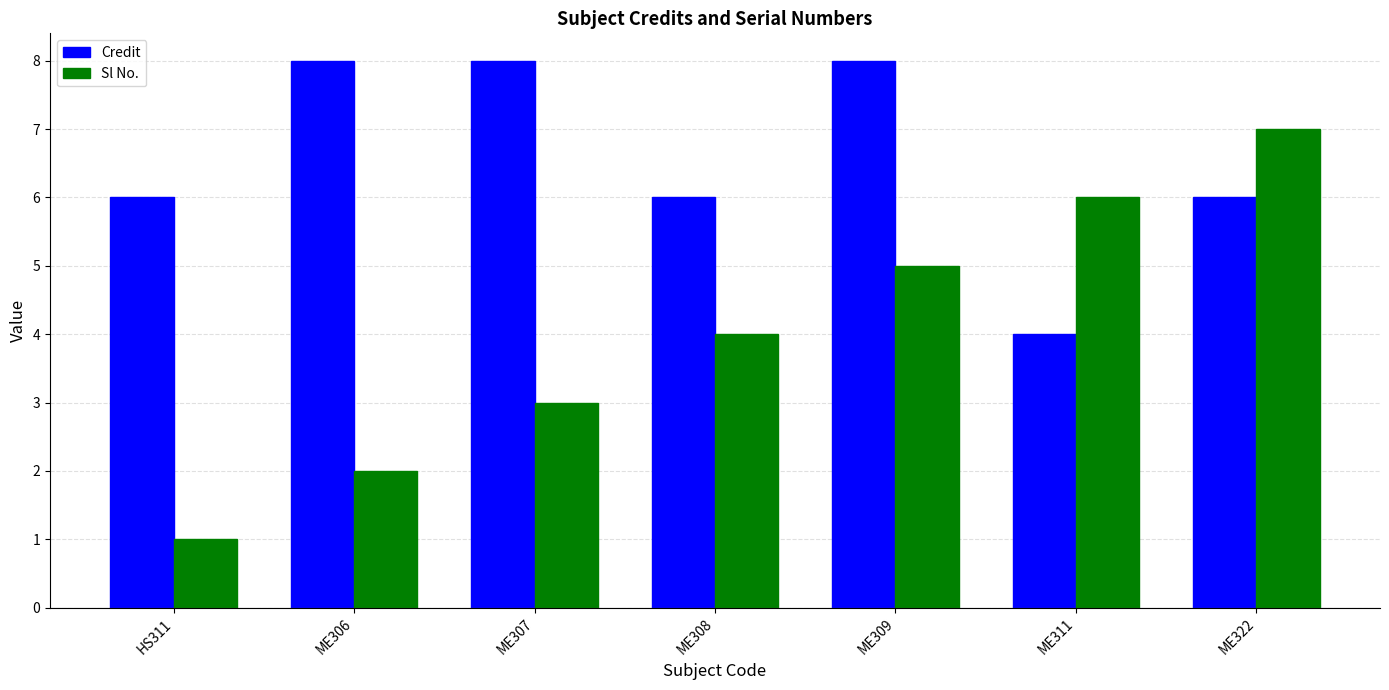

Is the value of Credit at ME309 greater than the value of Sl No. at ME307?

Yes